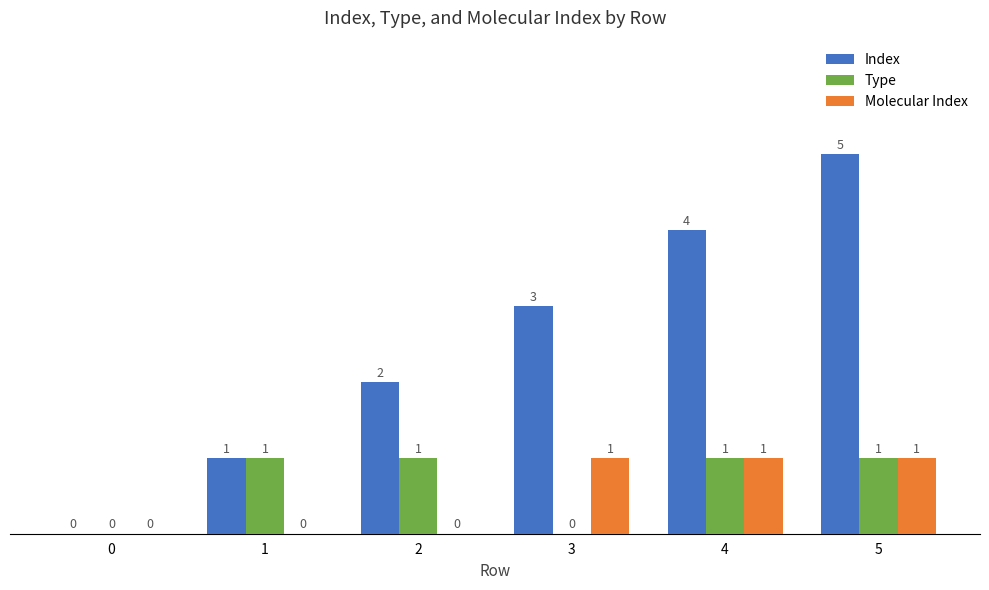

What is the maximum value shown in the chart?

5